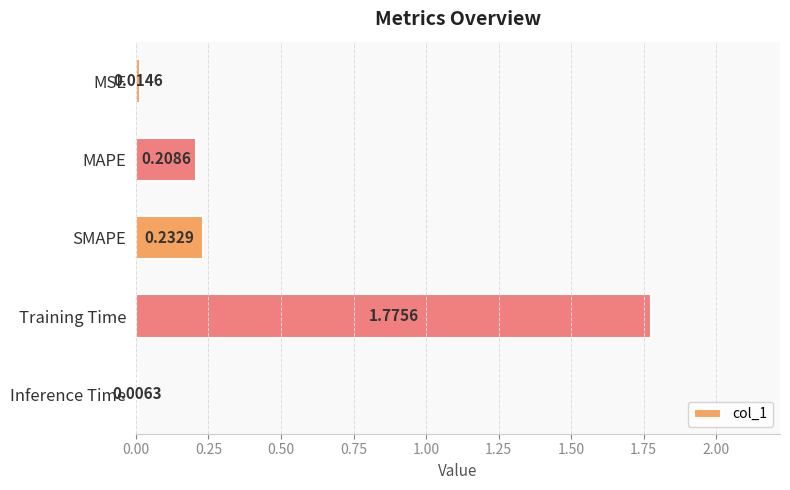

What is the sum of all values?

2.2